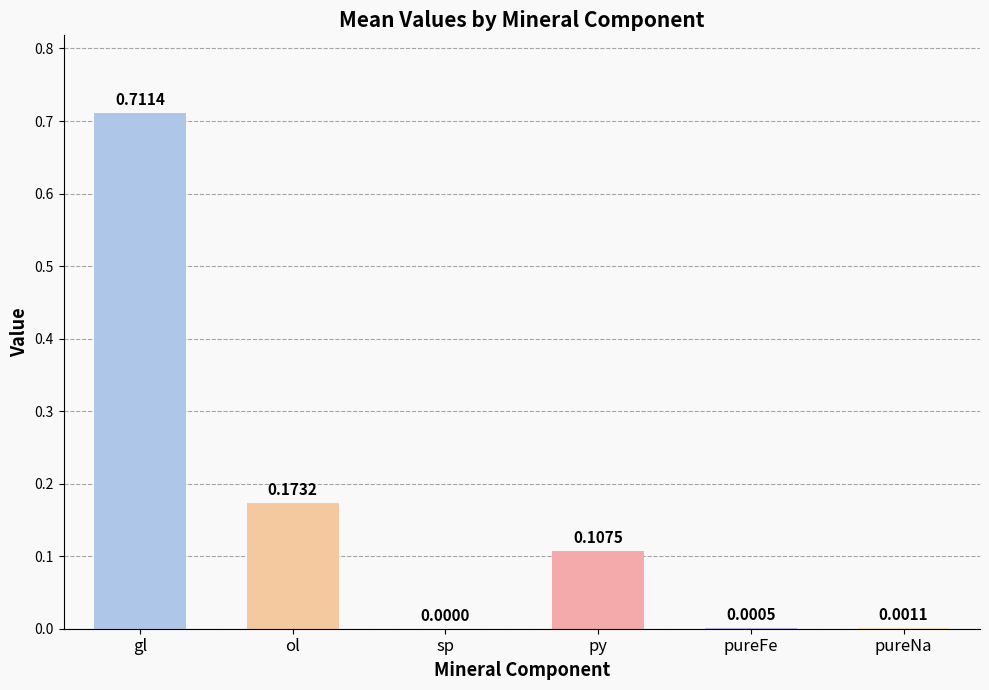

Are the bars grouped side by side (vs. stacked)?

No